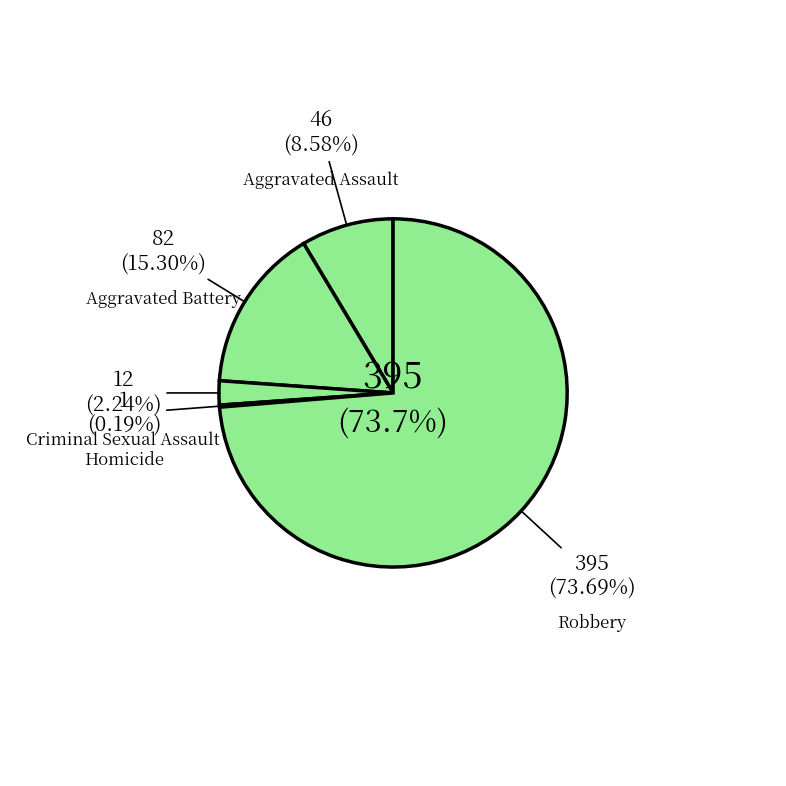

Is there any slice that represents more than half of the pie?

Yes